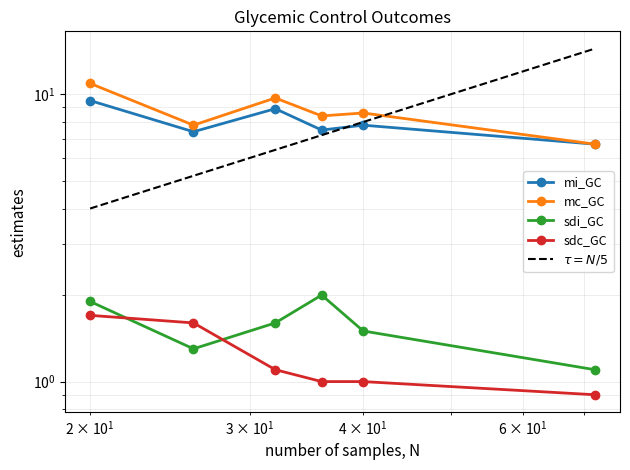

What is the value of the sdi_GC point at the 5th from the left?

1.5